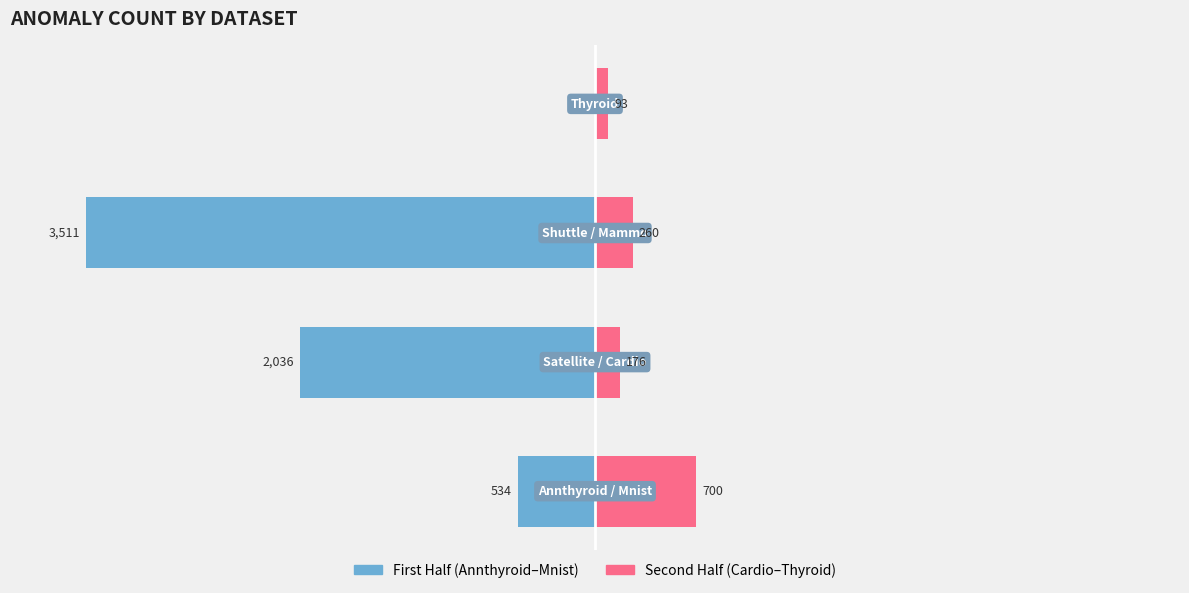

What are all the series names shown in the legend?

First Half, Second Half